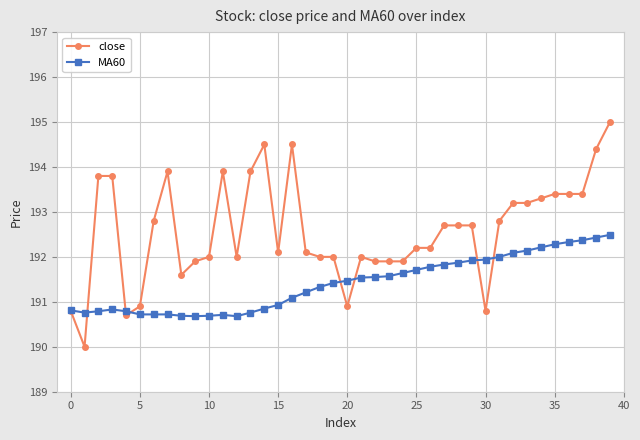

What is the minimum value shown in the chart?

190.0